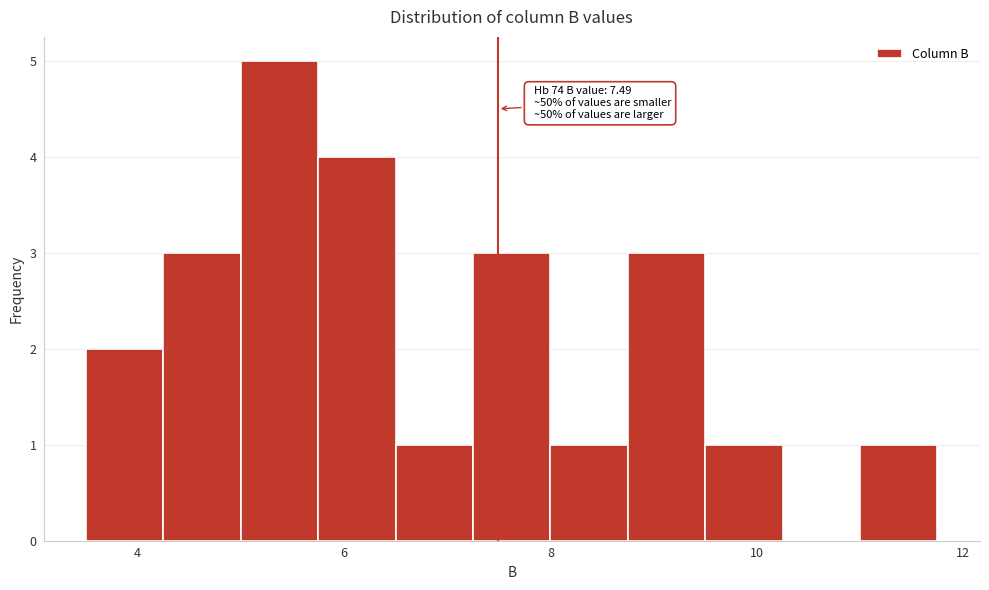

Read against the x-axis, roughly where is the centre of the tallest bar?

5.4